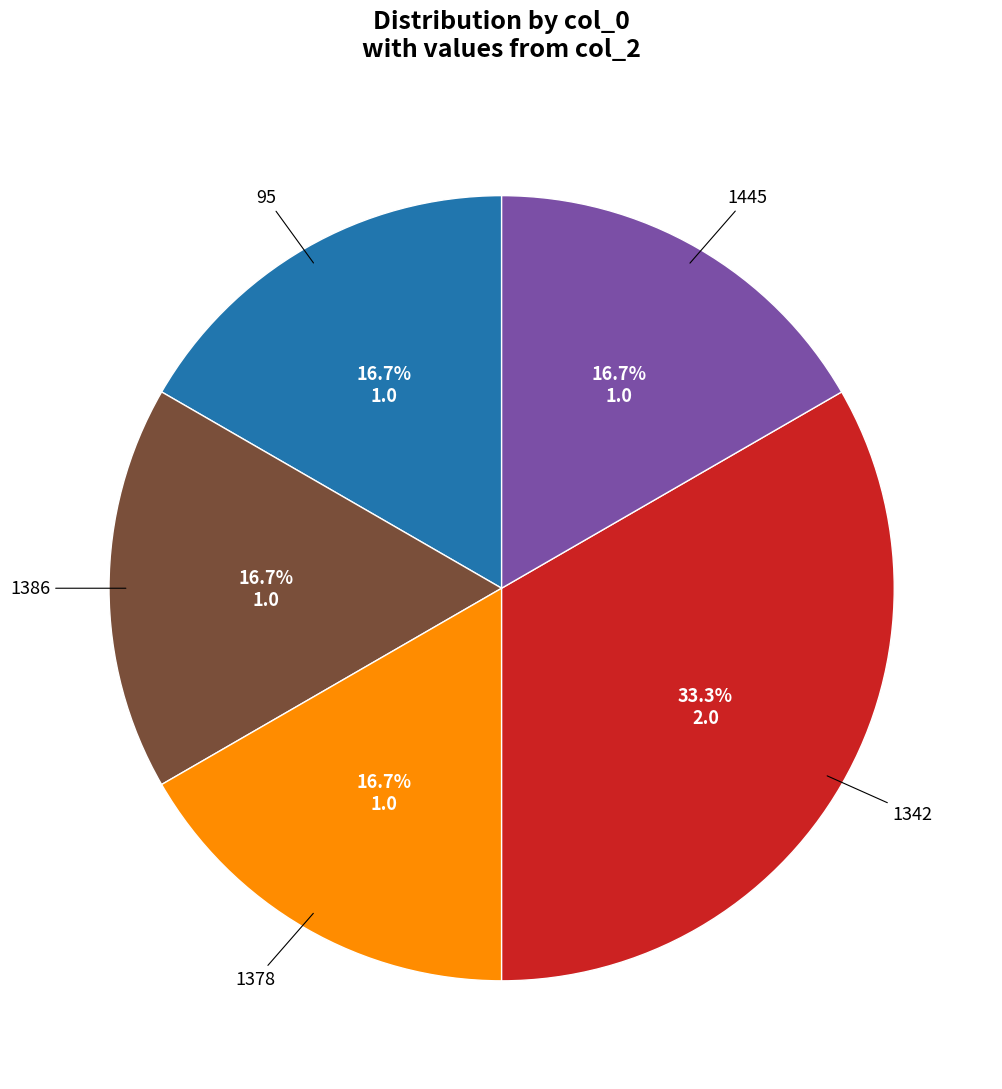

Does any single category account for the majority?

No